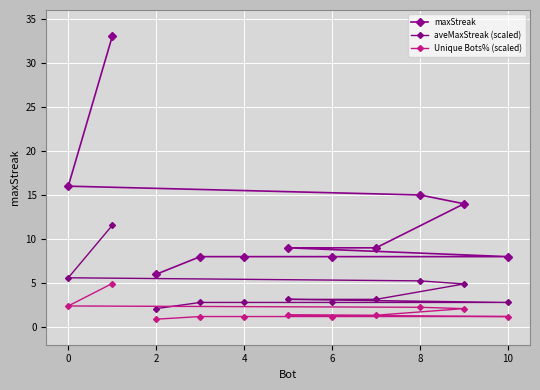

Count the number of categories in the chart.

11